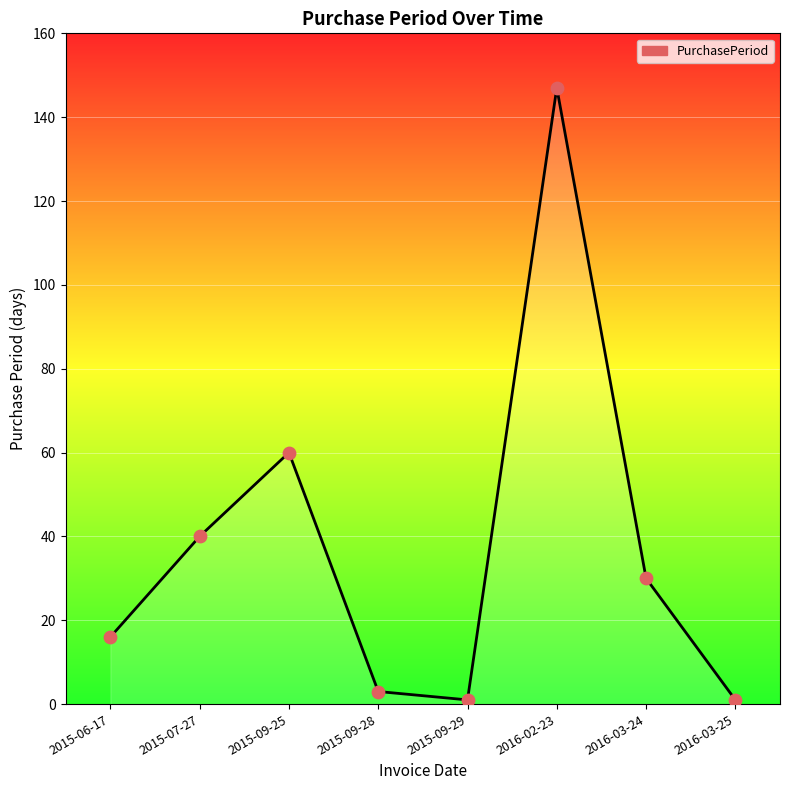

What is the ratio of the value at 2015-07-27 to the value at 2016-03-25?

40.0